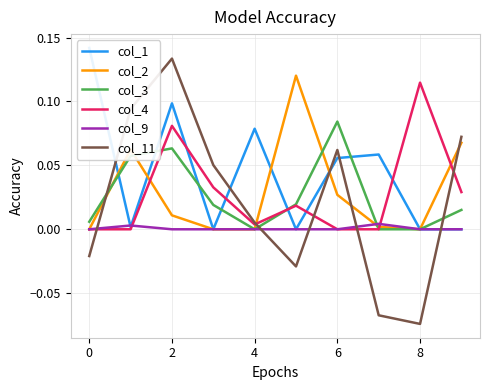

After their last crossing, which series has the higher values: col_9 or col_2?

col_9